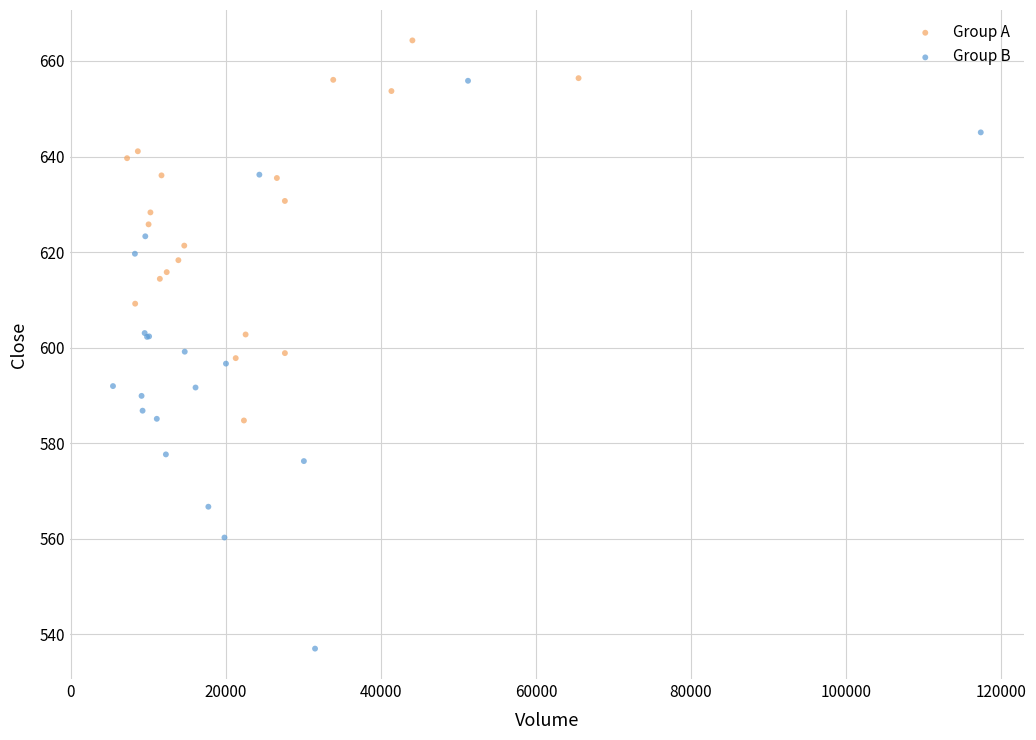

Which series contains the lowest Y value?

Group B